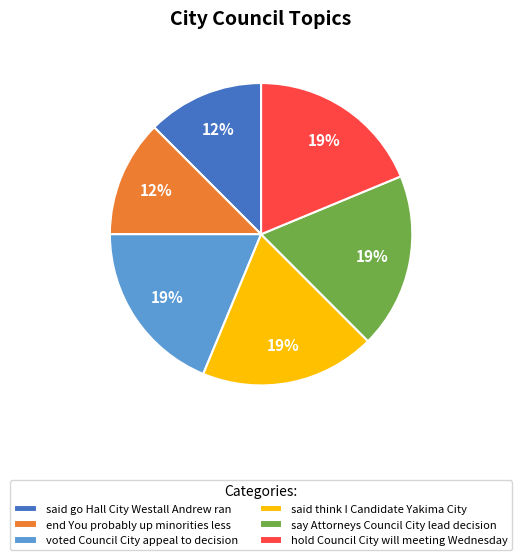

Is there a majority slice in this chart?

No